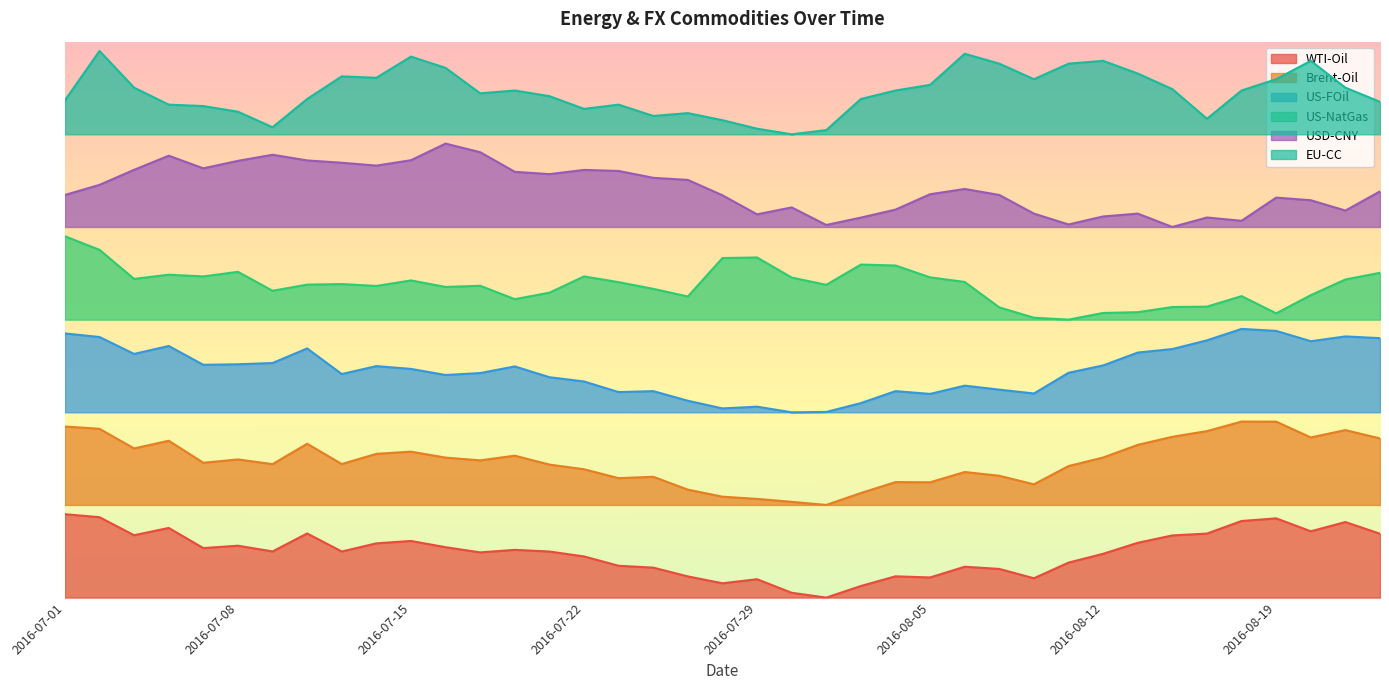

Where is the first local minimum for WTI-Oil?

2016-07-05